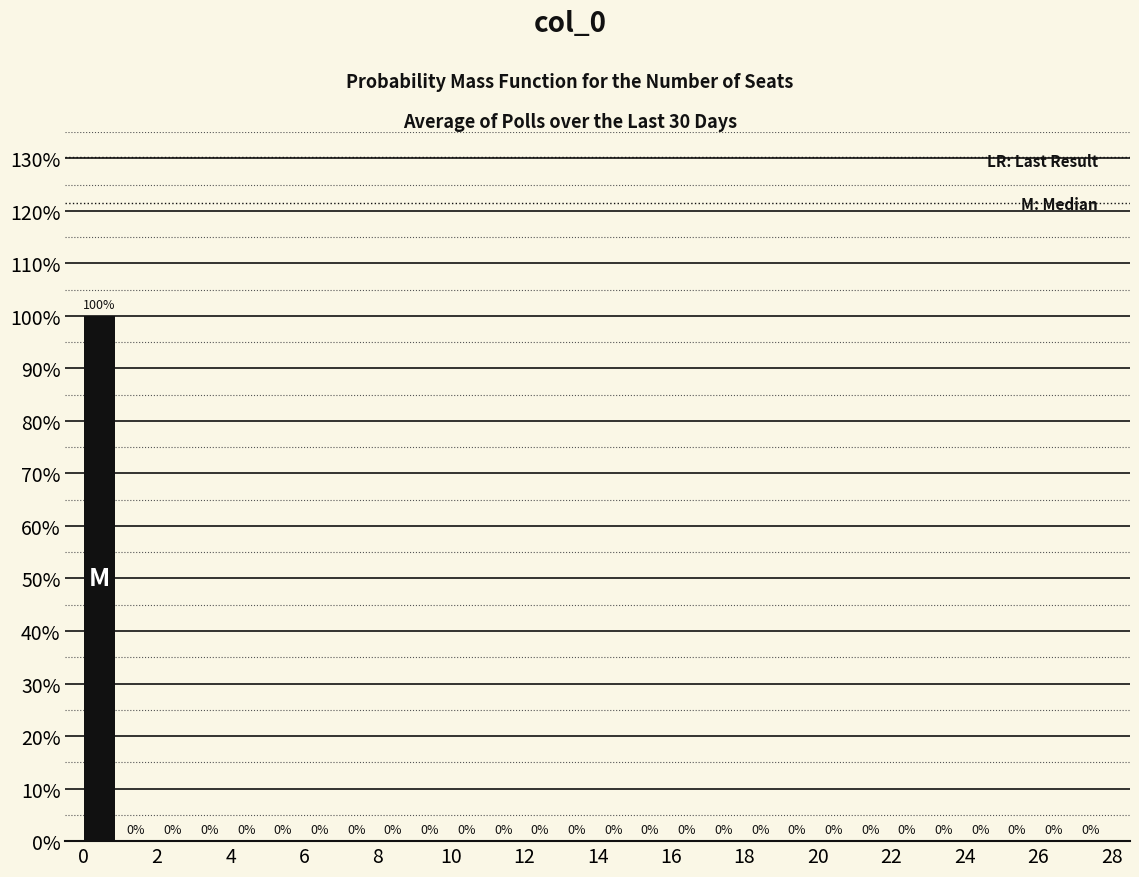

Over which range of the x-axis is the bar tallest?

0 to 1